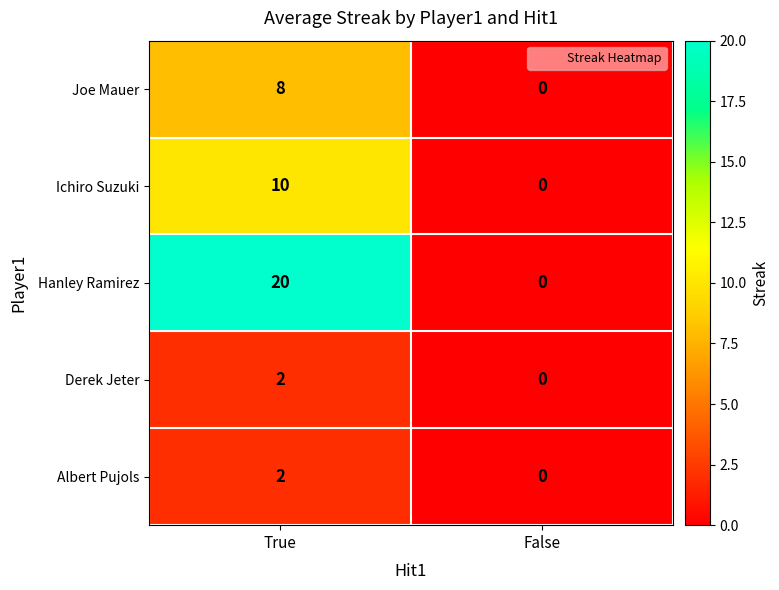

Reading right to left, what are all the values shown in this chart?

Joe Mauer: 0	8
Ichiro Suzuki: 0	10
Hanley Ramirez: 0	20
Derek Jeter: 0	2
Albert Pujols: 0	2